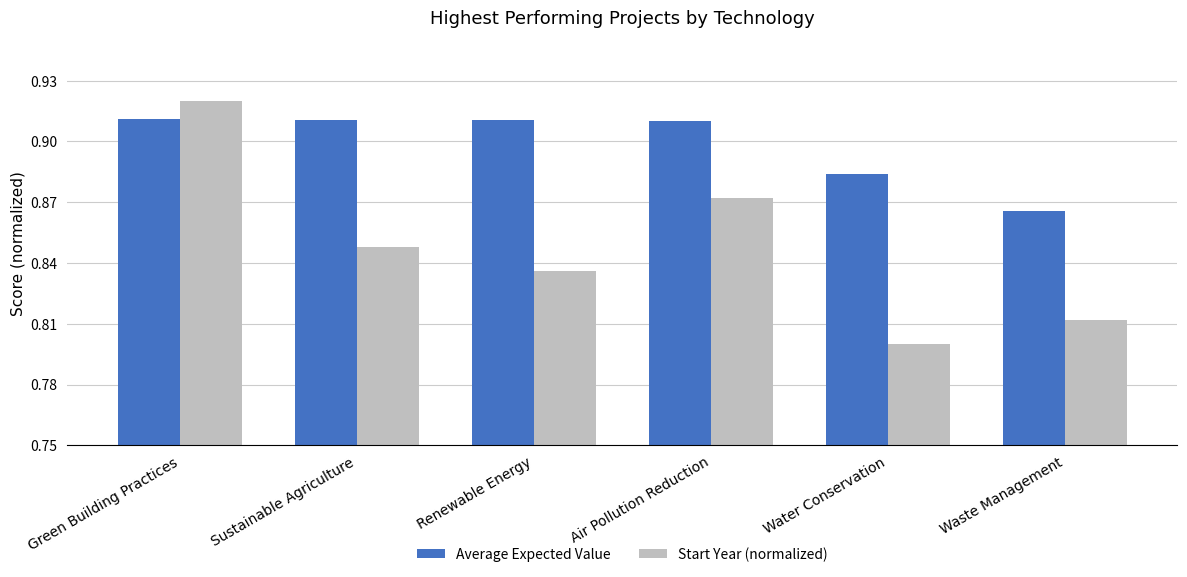

At how many categories does at least one series exceed 0?

6